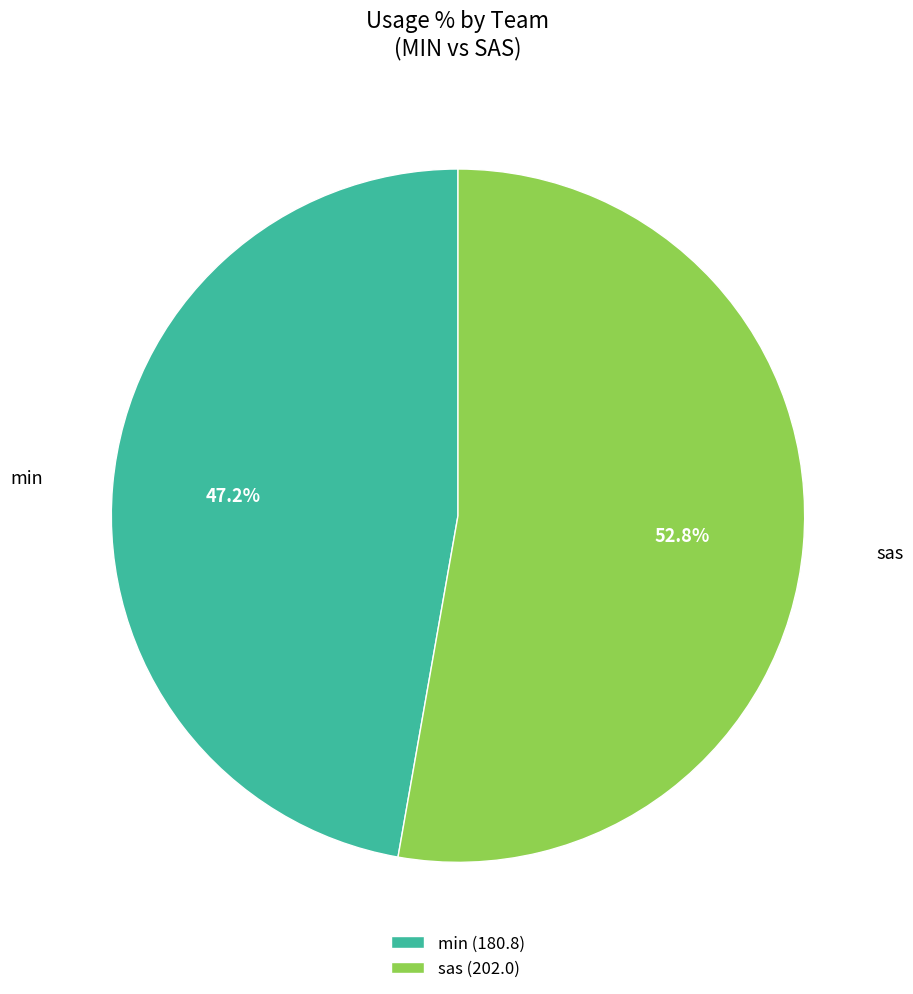

Is sas (202.0) the majority of the pie?

Yes